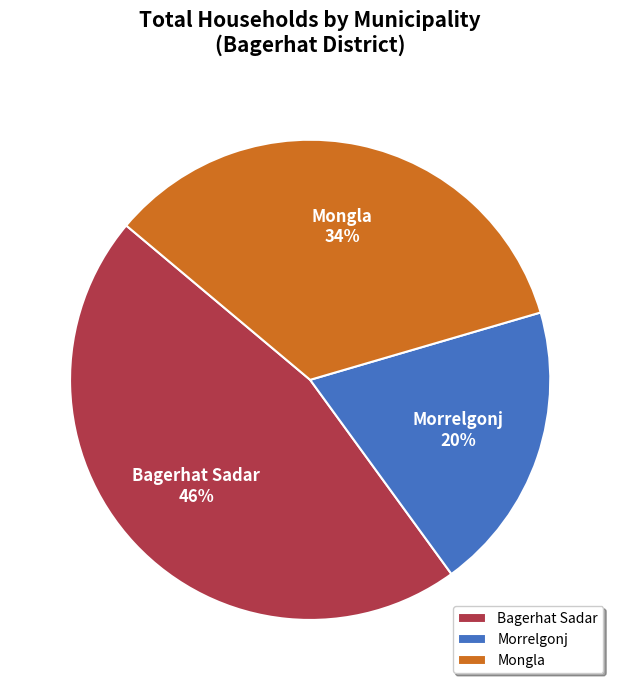

Do Bagerhat Sadar and Mongla together represent more than half of the pie?

Yes